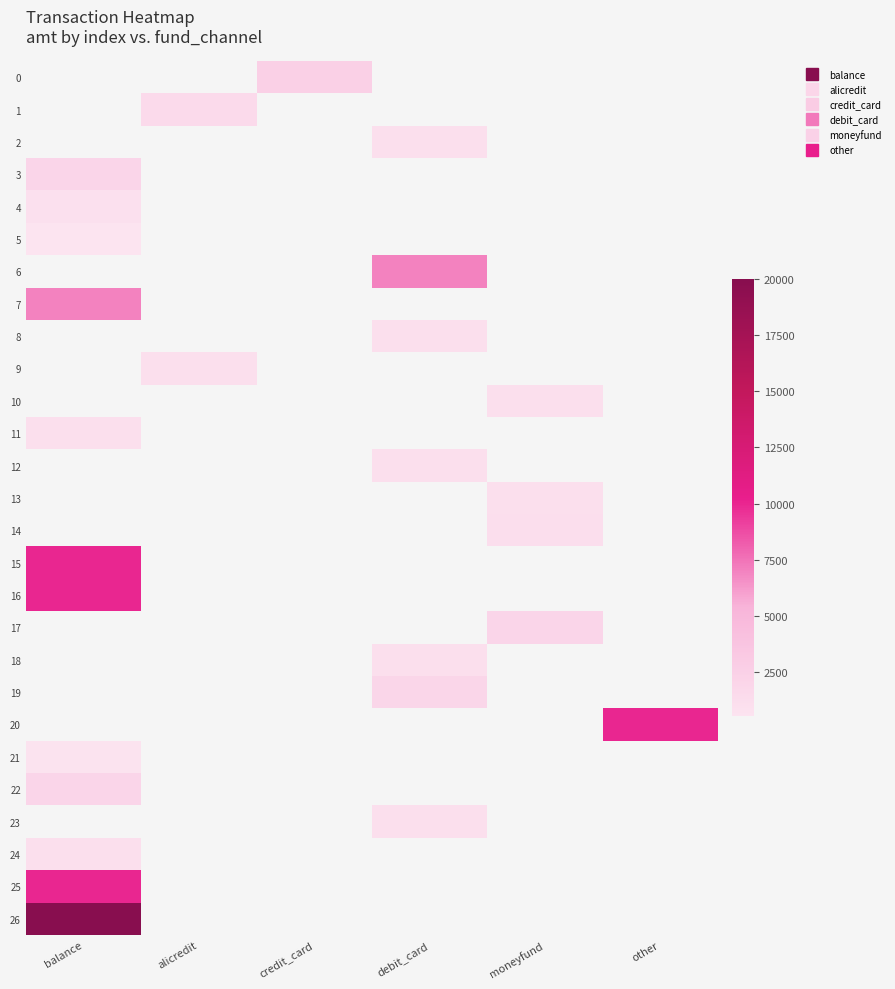

At which label does 15 reach its minimum?

balance